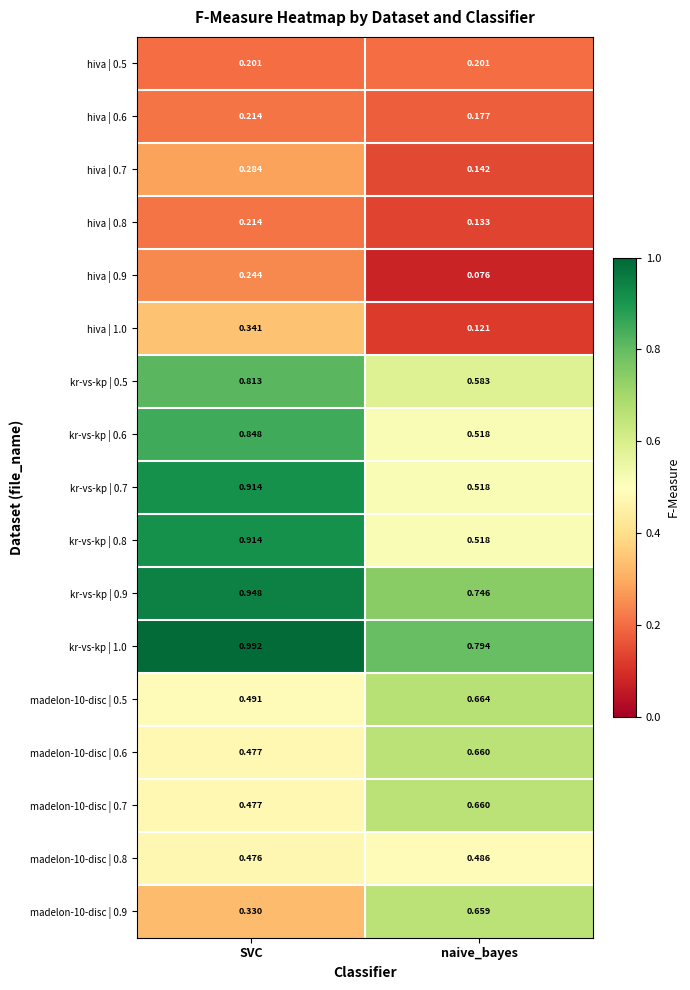

Rank the categories by madelon-10-disc | 0.9 value from lowest to highest.

SVC, naive_bayes